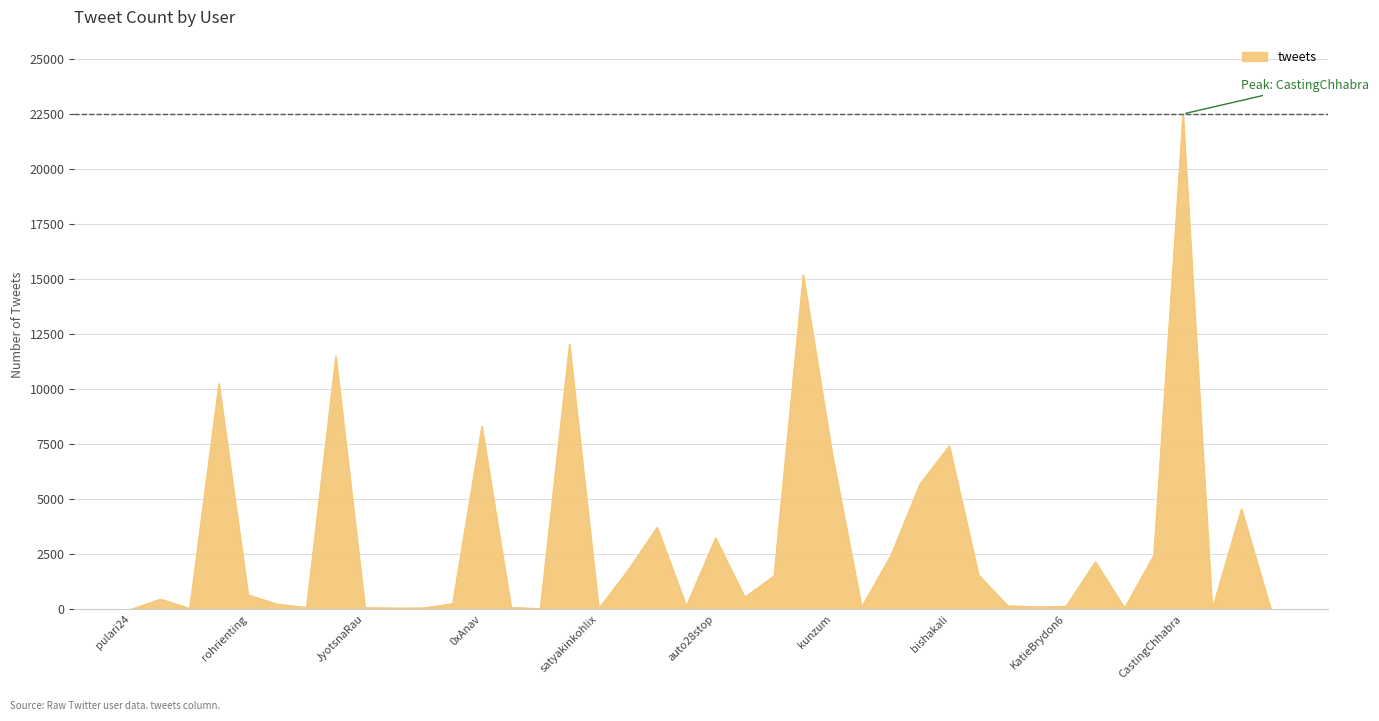

What is the maximum value shown in the chart?

22501